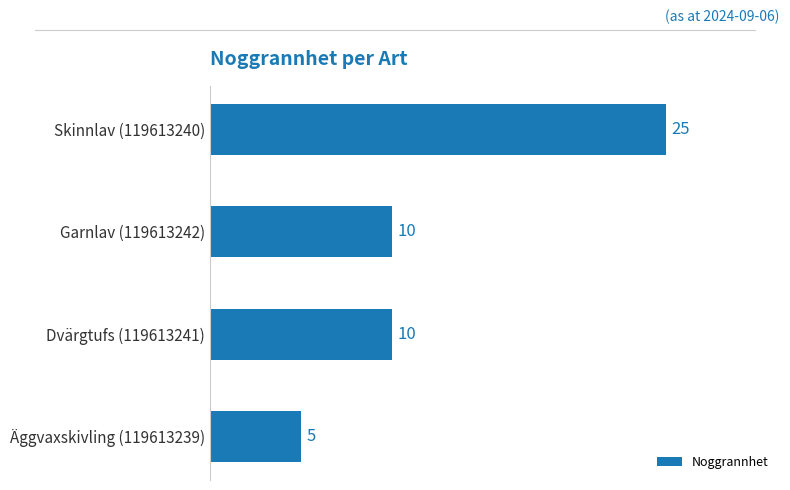

What is the difference between the maximum and second lowest values?

15